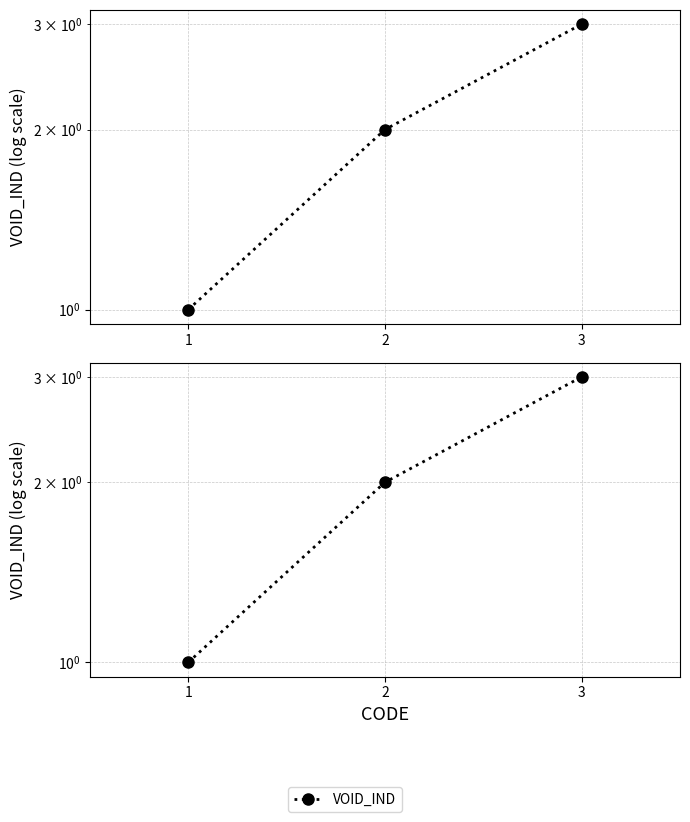

List the labels in order of value, smallest first.

1, 2, 3